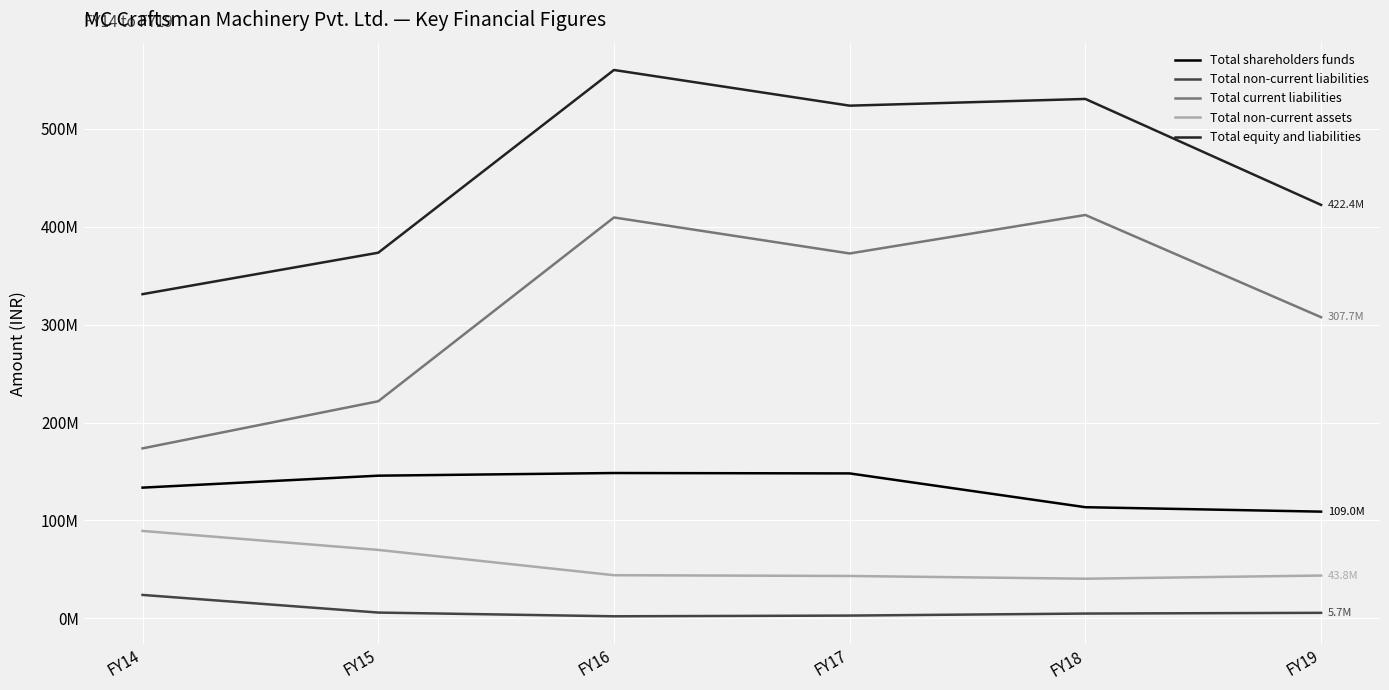

True or false: Total current liabilities and Total equity and liabilities intersect in this chart.

False